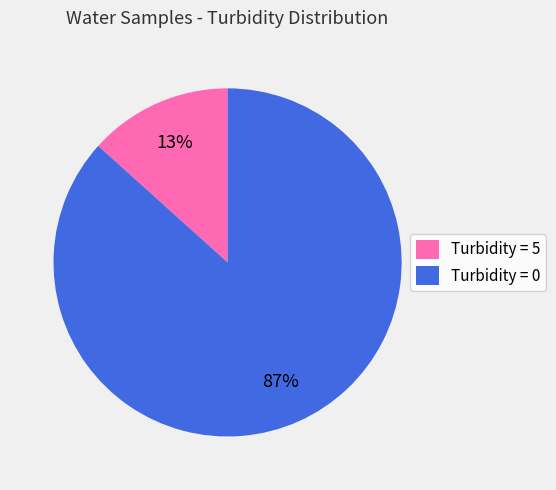

What is the largest slice in the pie chart?

Turbidity = 0